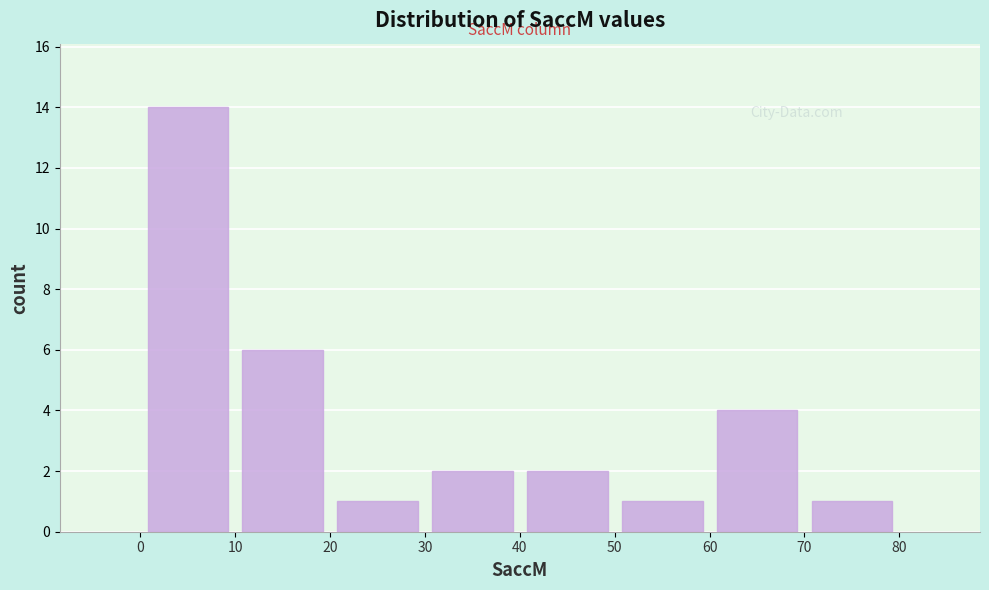

Reading left to right, transcribe this chart: for each bar, give the range it covers on the x-axis and its height. The values are not printed on the chart, so give them approximately, as read against the axis.

0 to 10: 14
10 to 20: 6
20 to 30: 1
30 to 40: 2
40 to 50: 2
50 to 60: 1
60 to 70: 4
70 to 80: 1